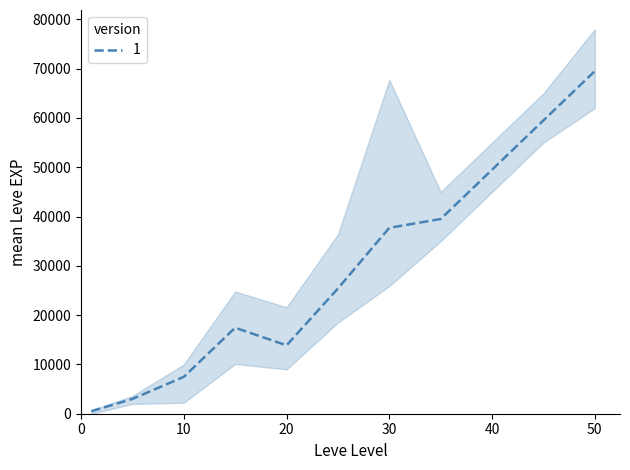

What is the maximum value for 1?

69500.0